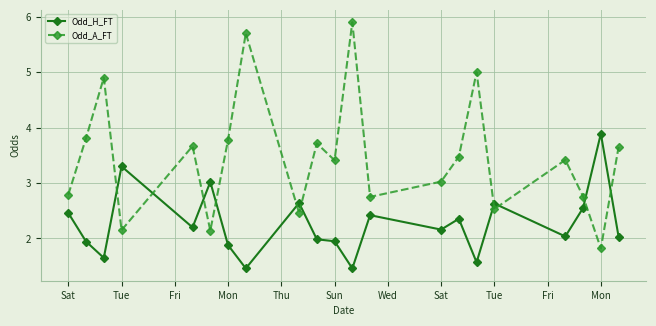

How many distinct data groups are displayed?

2